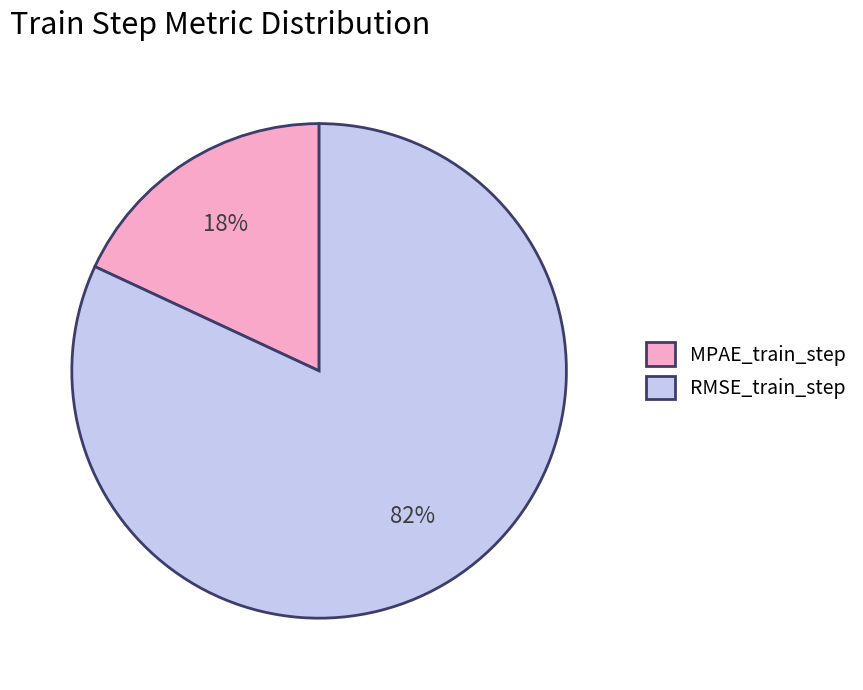

To the nearest percent, what is the difference between the largest and smallest slice percentages?

64%